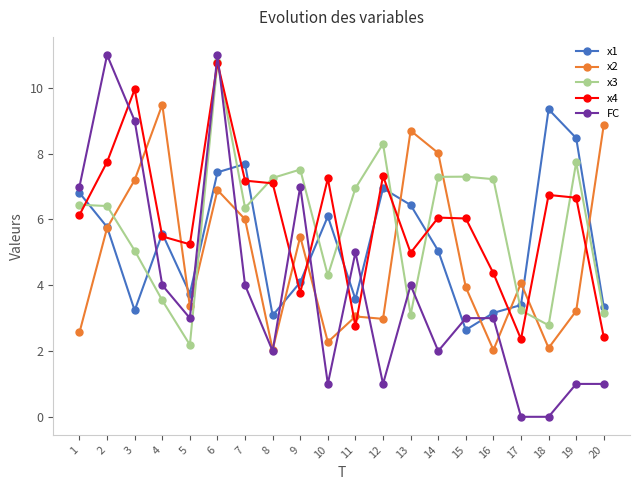

Count the number of categories in the chart.

20